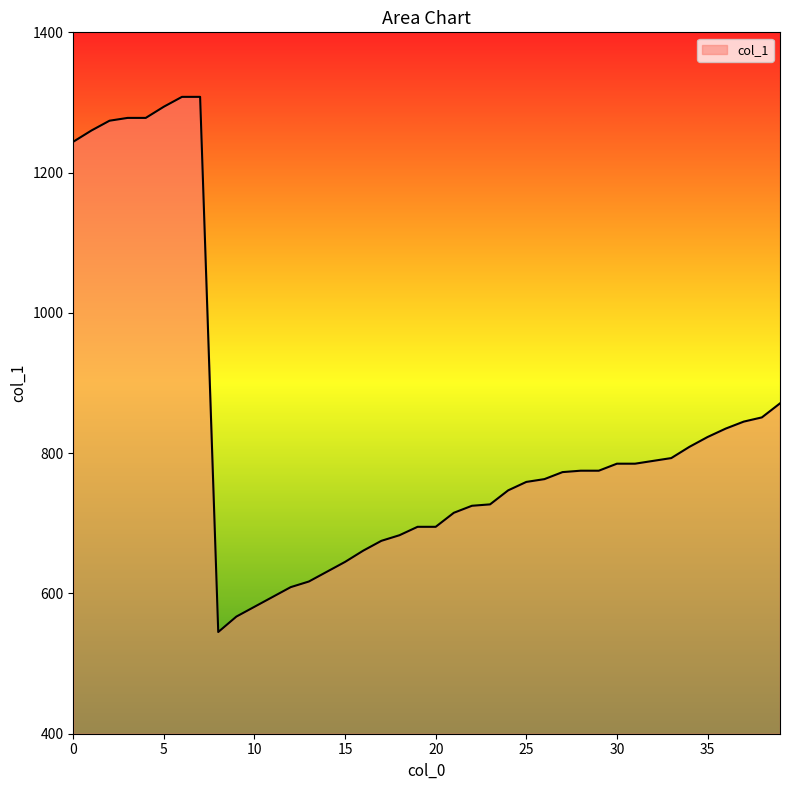

What is the difference between the maximum and minimum values?

763